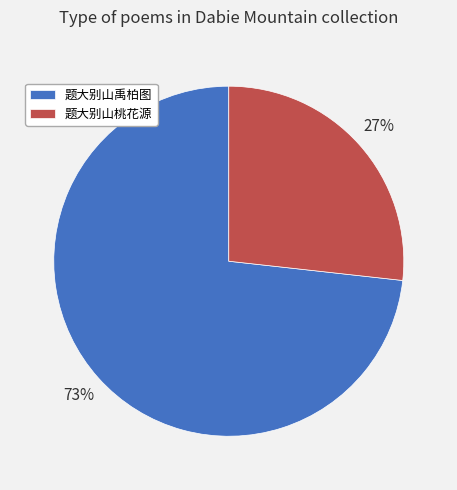

How many slices are in this pie chart?

2